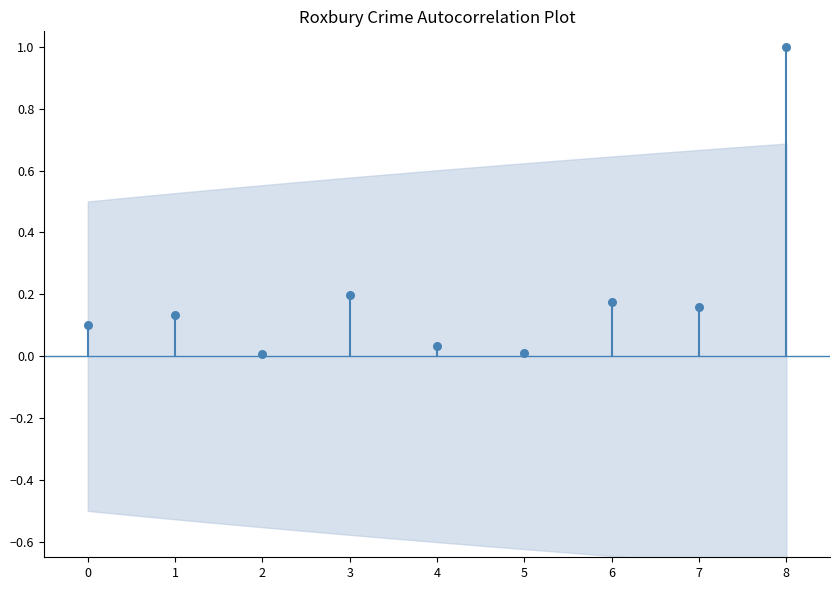

What is the range of Y values (max minus min)?

1.0